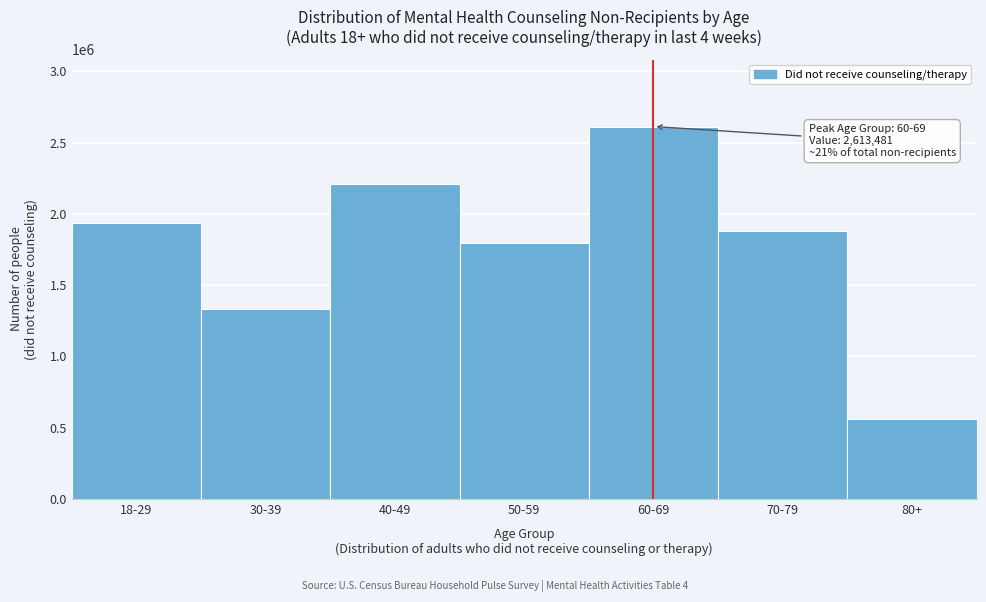

Reading left to right, extract all data points from this chart.

1937214	1329259	2213209	1798753	2613481	1876682	560339